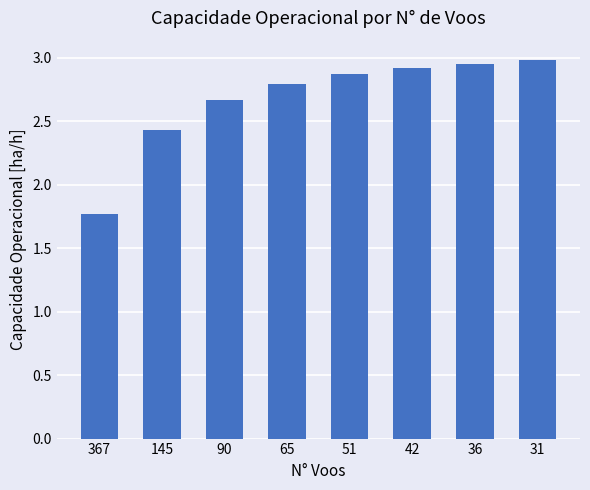

List the labels in order of value, largest first.

31, 36, 42, 51, 65, 90, 145, 367